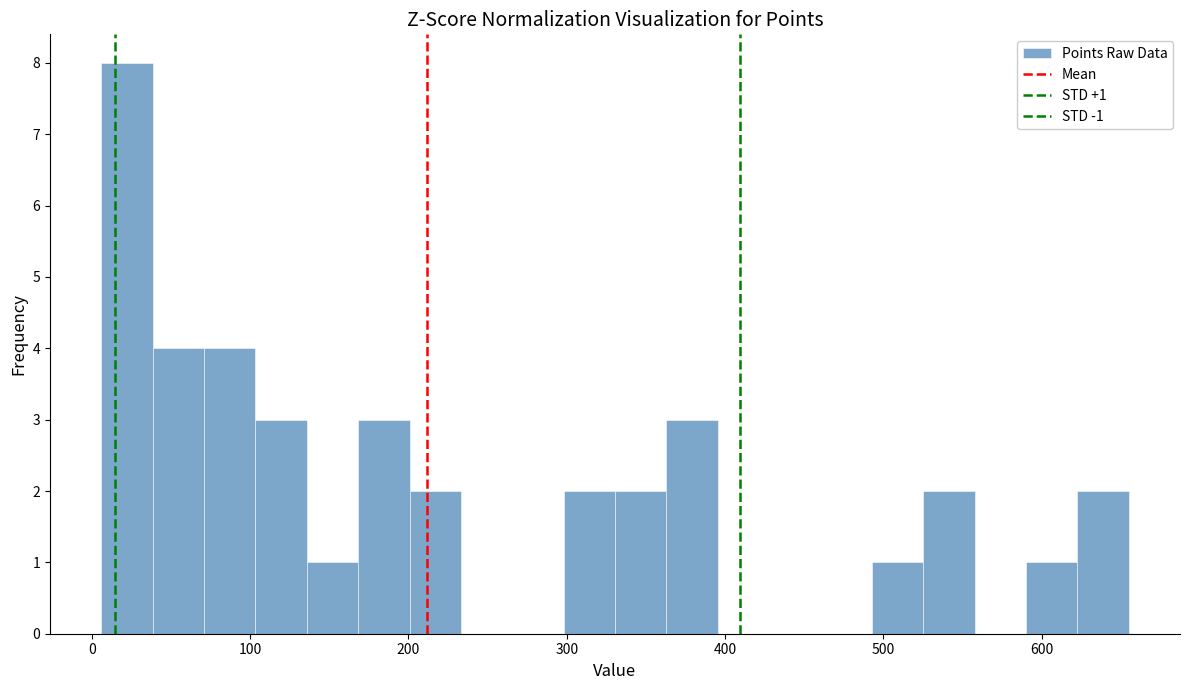

Around what value on the x-axis is the tallest bar? Give the approximate position of its centre, as read against the axis.

20